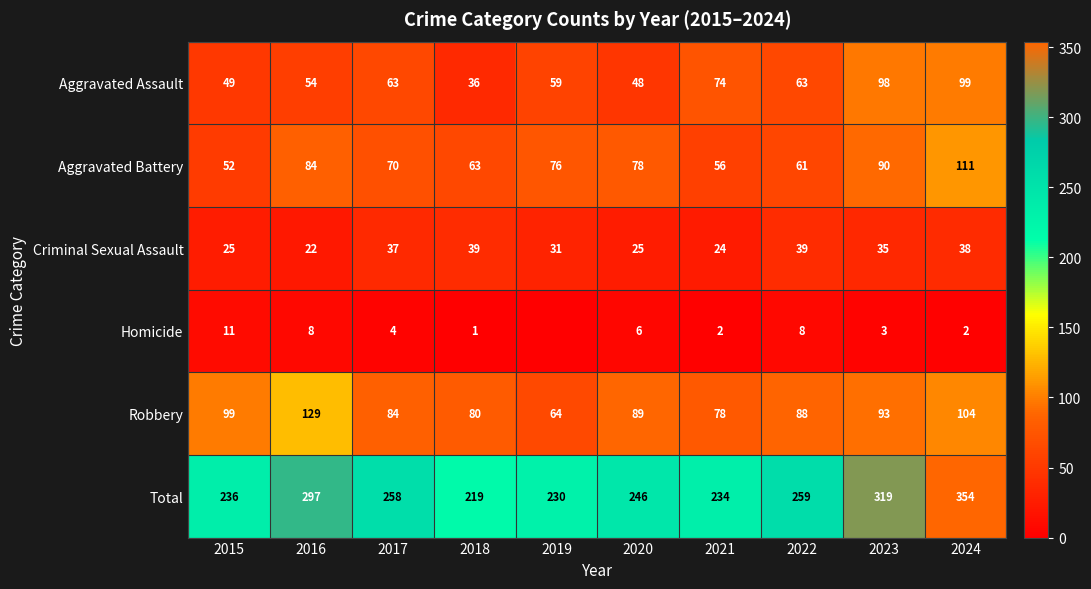

How many categories are shown in the chart?

10